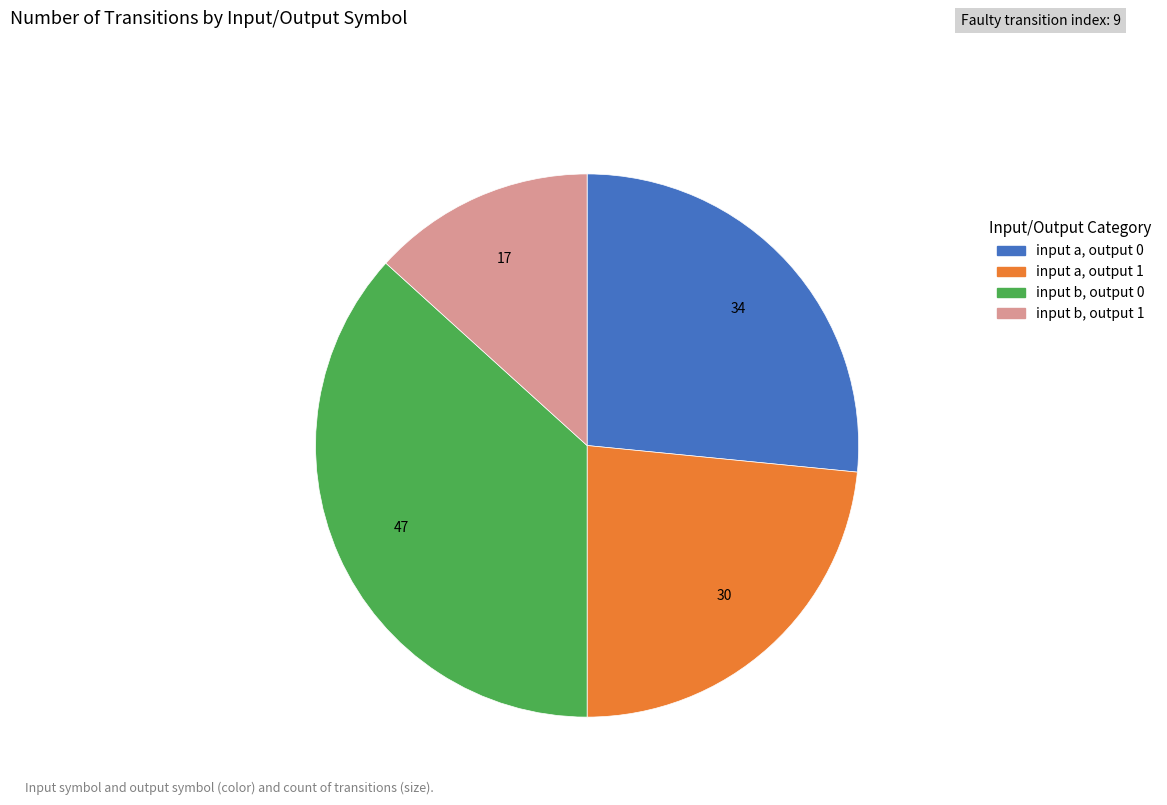

Rank the categories by value from lowest to highest.

input b, output 1, input a, output 1, input a, output 0, input b, output 0